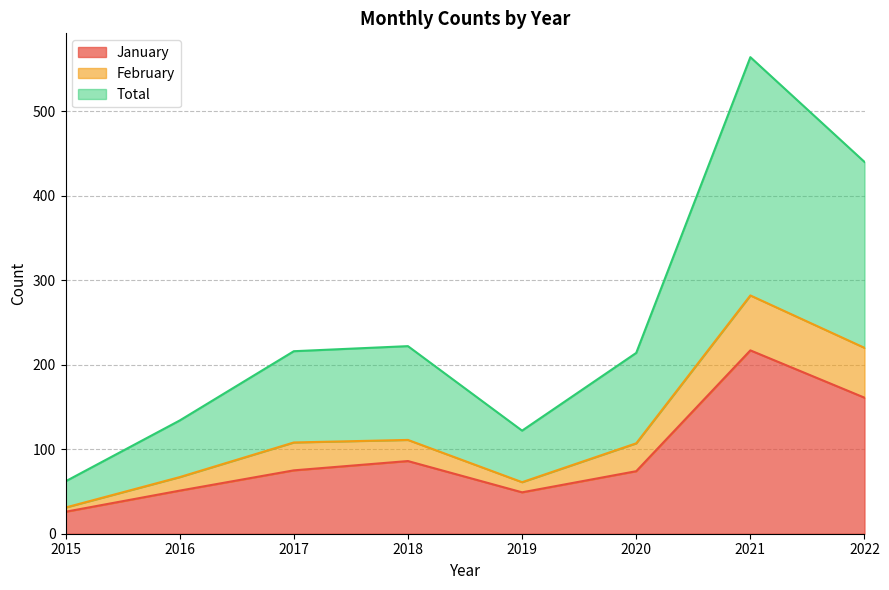

What is the sum of the Total values at 2017 and 2019?

169